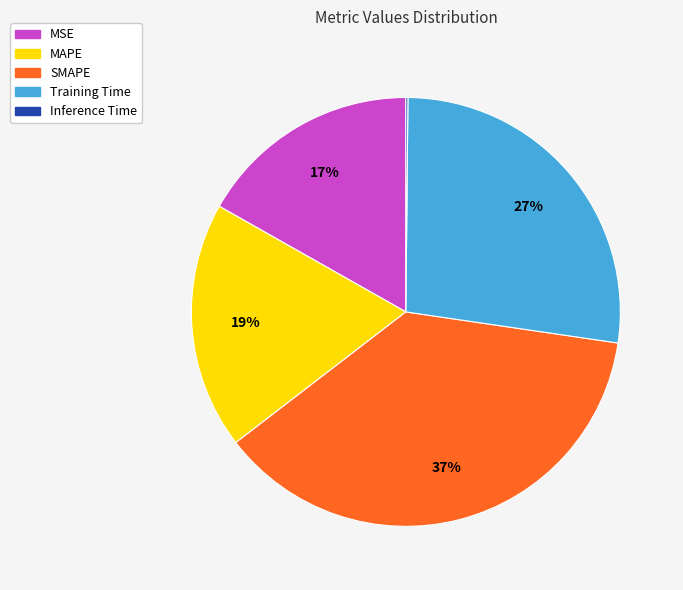

True or false: MAPE accounts for 19% of the total.

True